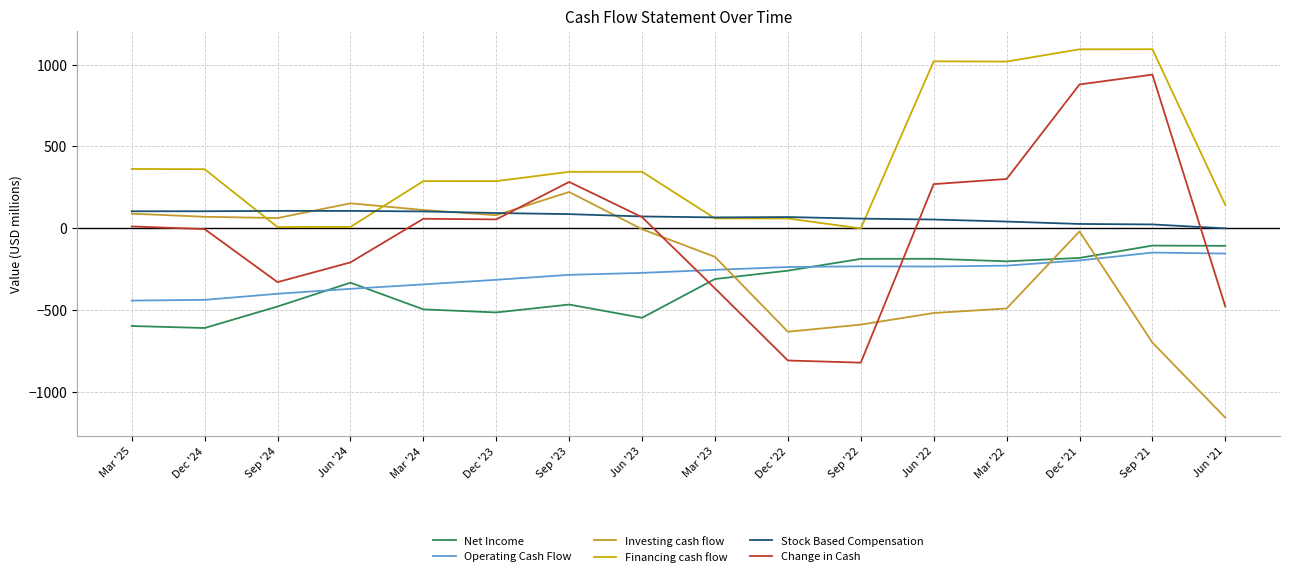

What is the spread (max minus min) of values at Sep '24?

583.5